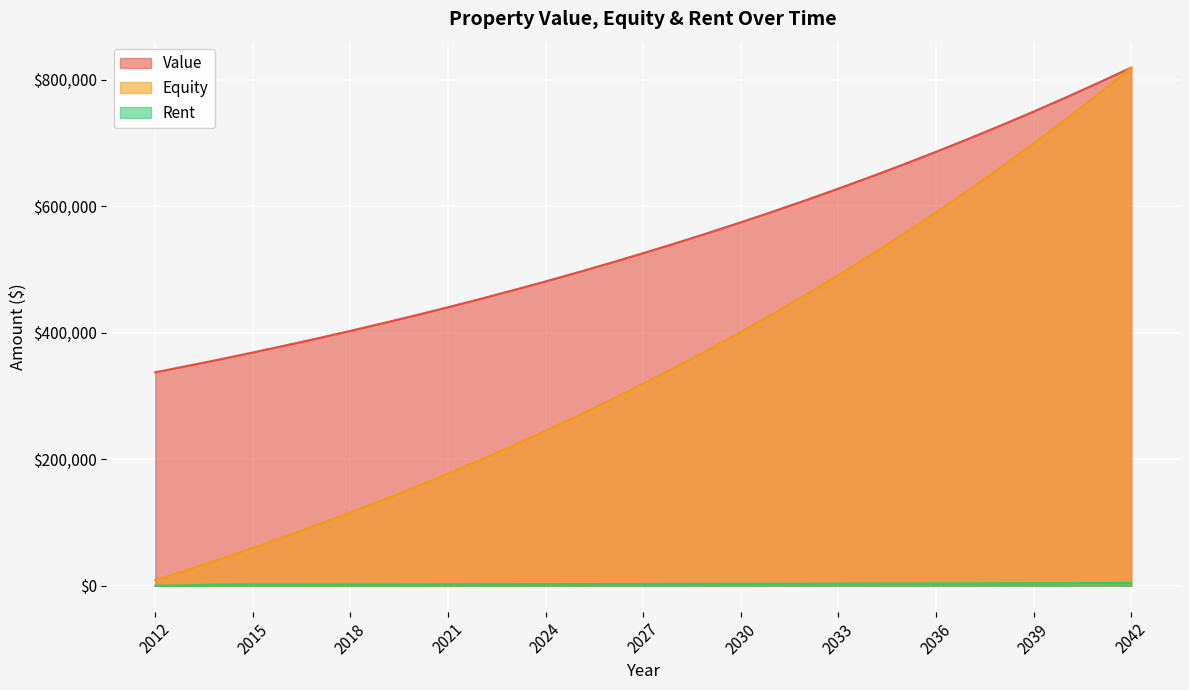

What is the difference between the maximum and minimum values in the Rent series?

4396.9